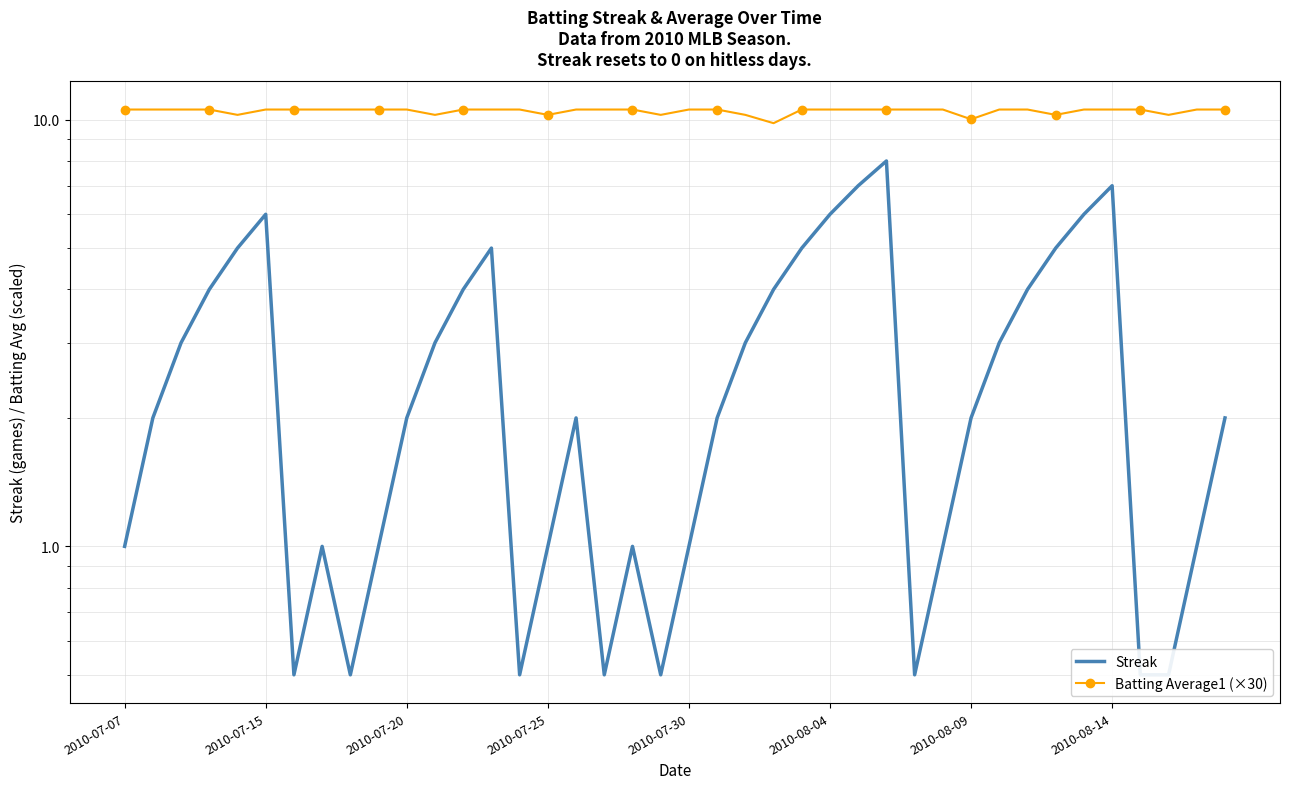

How many interior local valleys does the Batting Average1 (×30) series have?

8